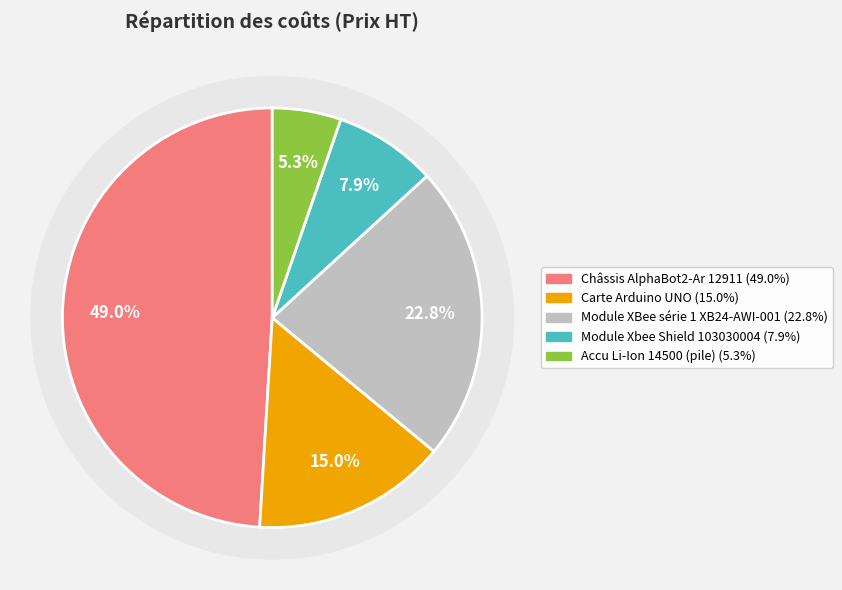

To the nearest percent, what percentage of the pie is Module Xbee Shield 103030004?

8%